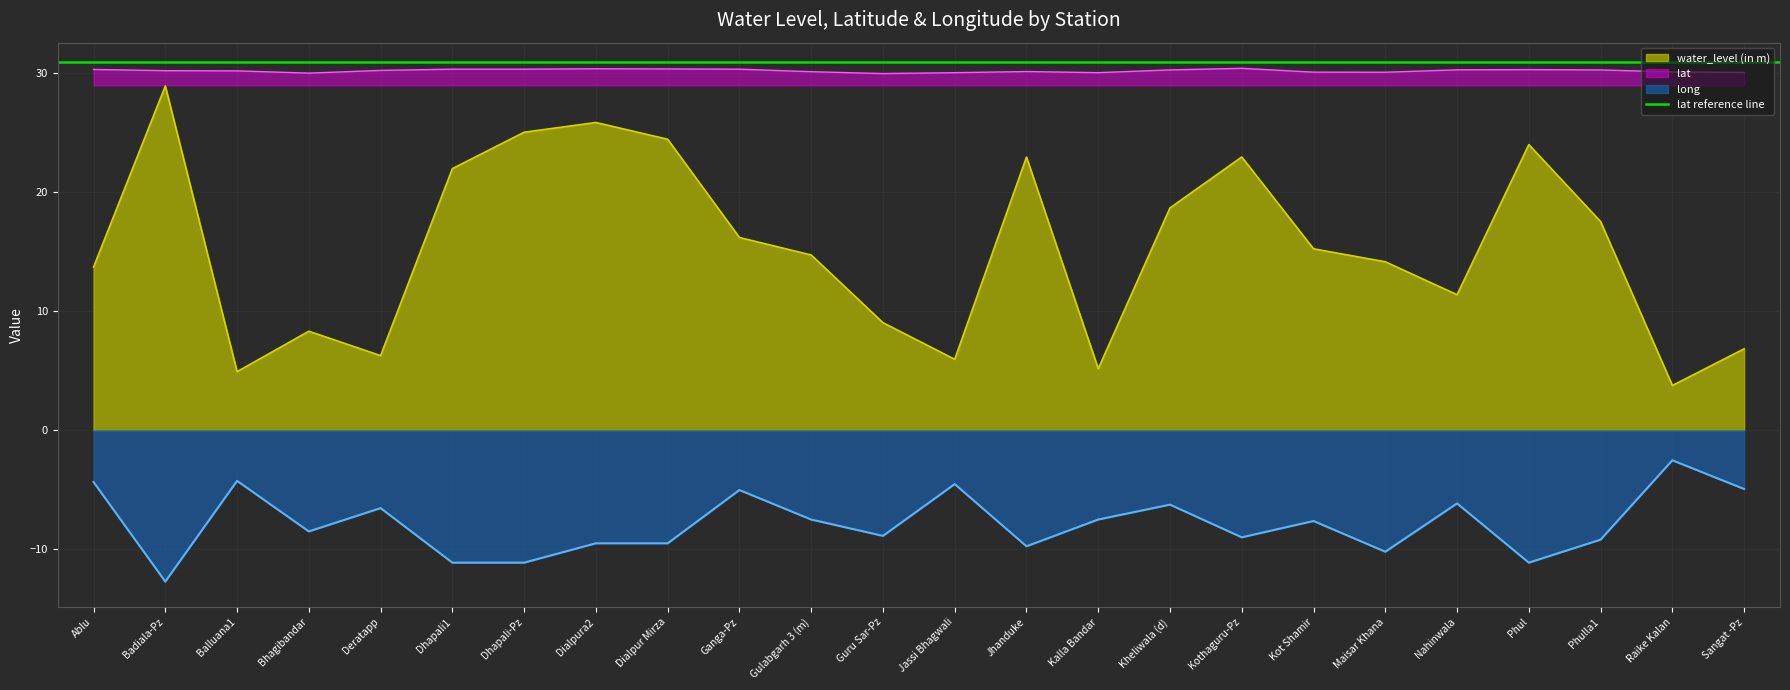

Between Dialpura2 and Jassi Bhagwali, which is larger?

Dialpura2